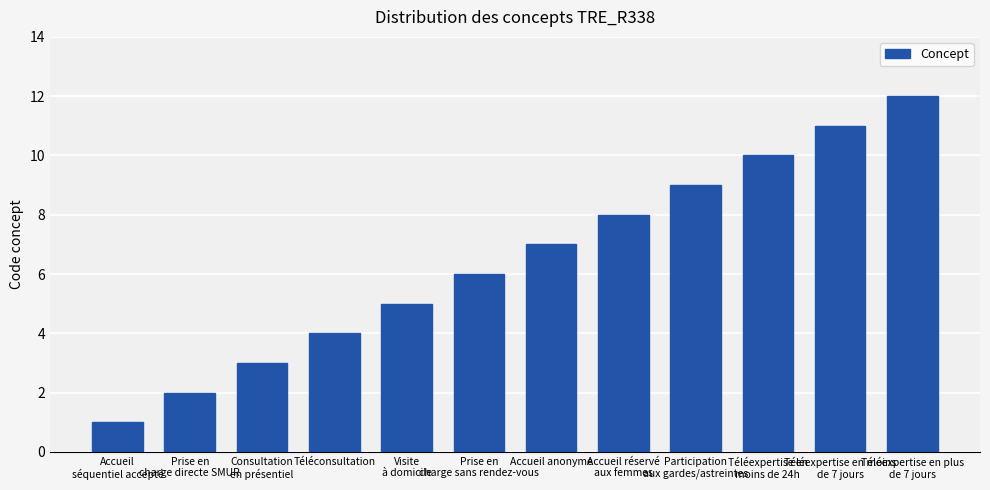

Which category has the lowest value across all series?

Accueil
séquentiel accepté